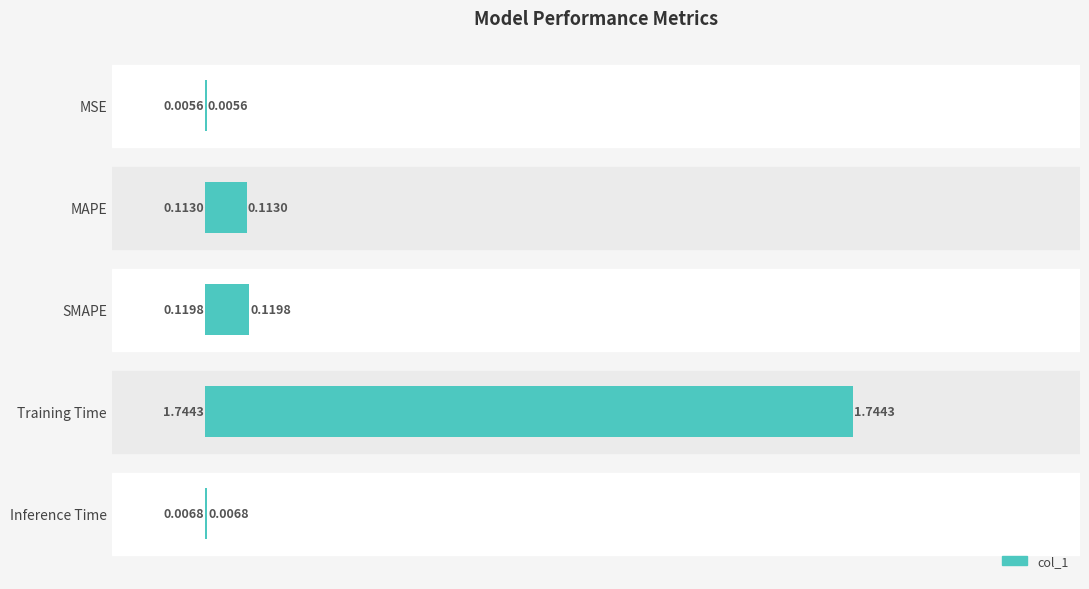

What is the sum of all values?

2.0